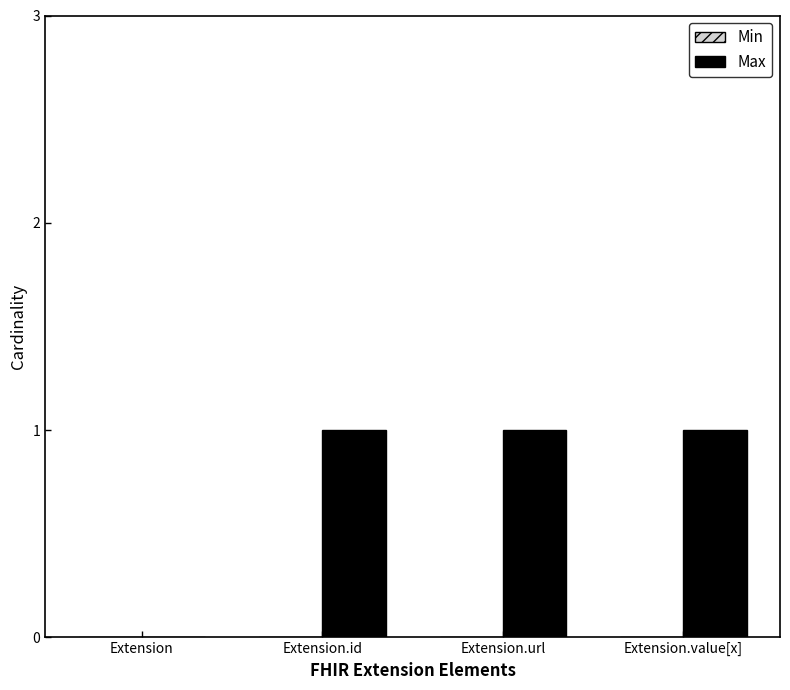

Is it true that the value at Extension.id is 1?

True